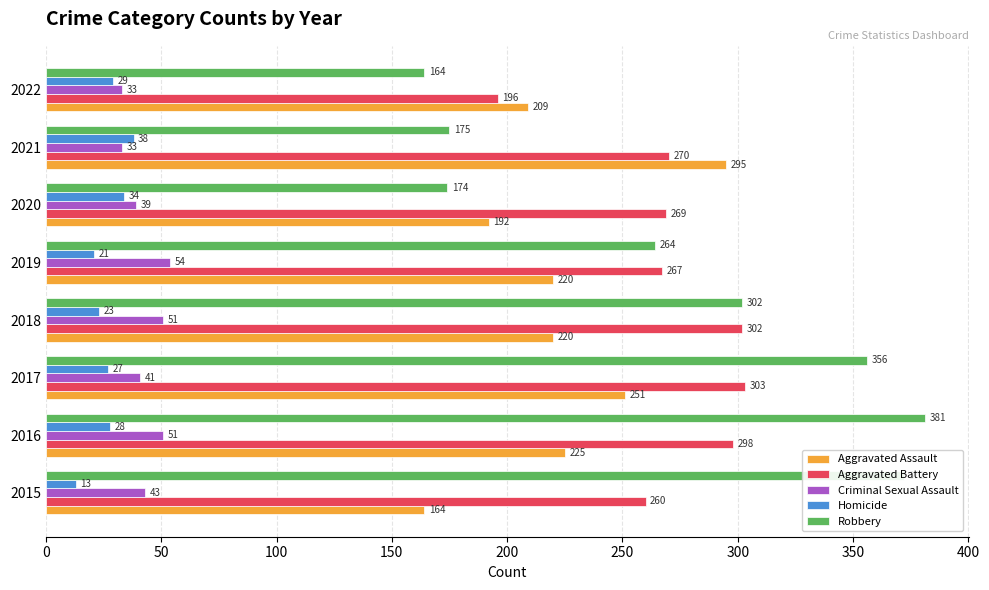

What is the highest value of the Aggravated Battery series?

303